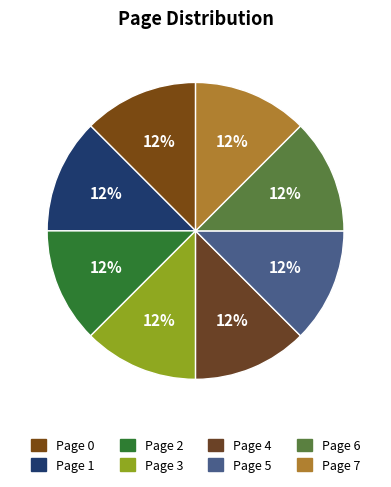

Does Page 0 represent more than half of the total?

No